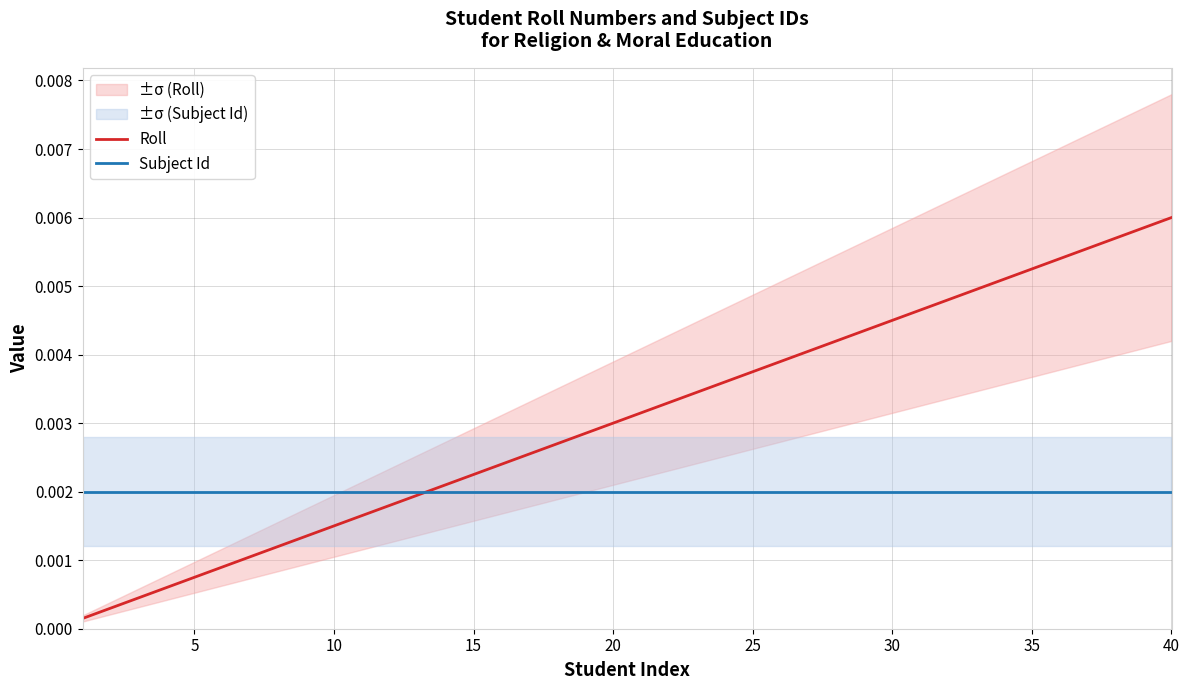

True or false: Subject Id has more than 0 points higher than both neighbors.

False